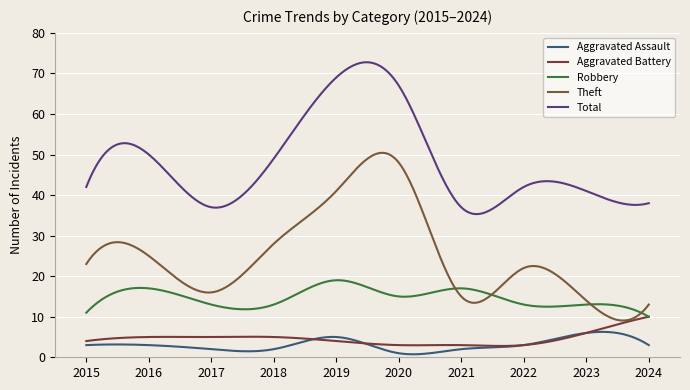

At how many categories does at least one series exceed 48?

4